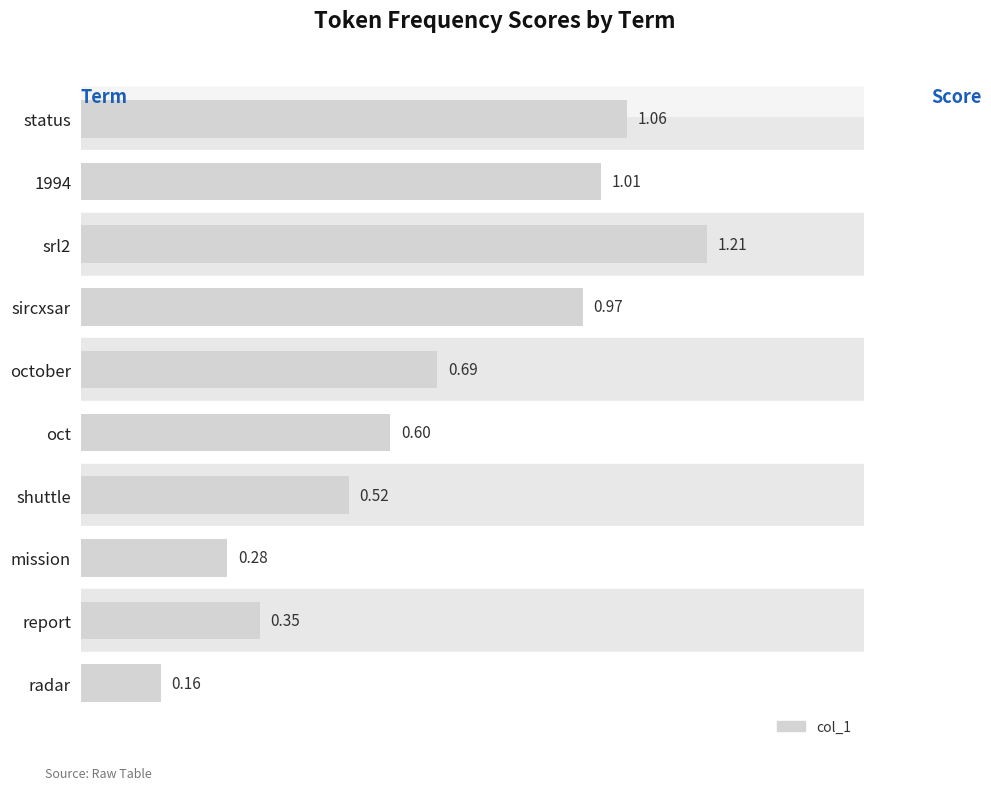

Between oct and shuttle, which is larger?

oct